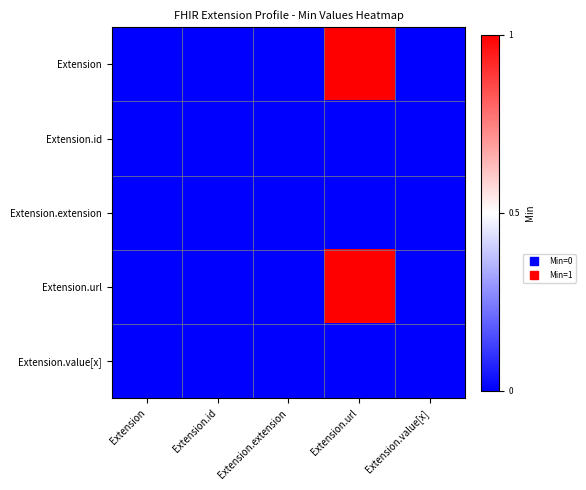

How many categories are shown in the chart?

5